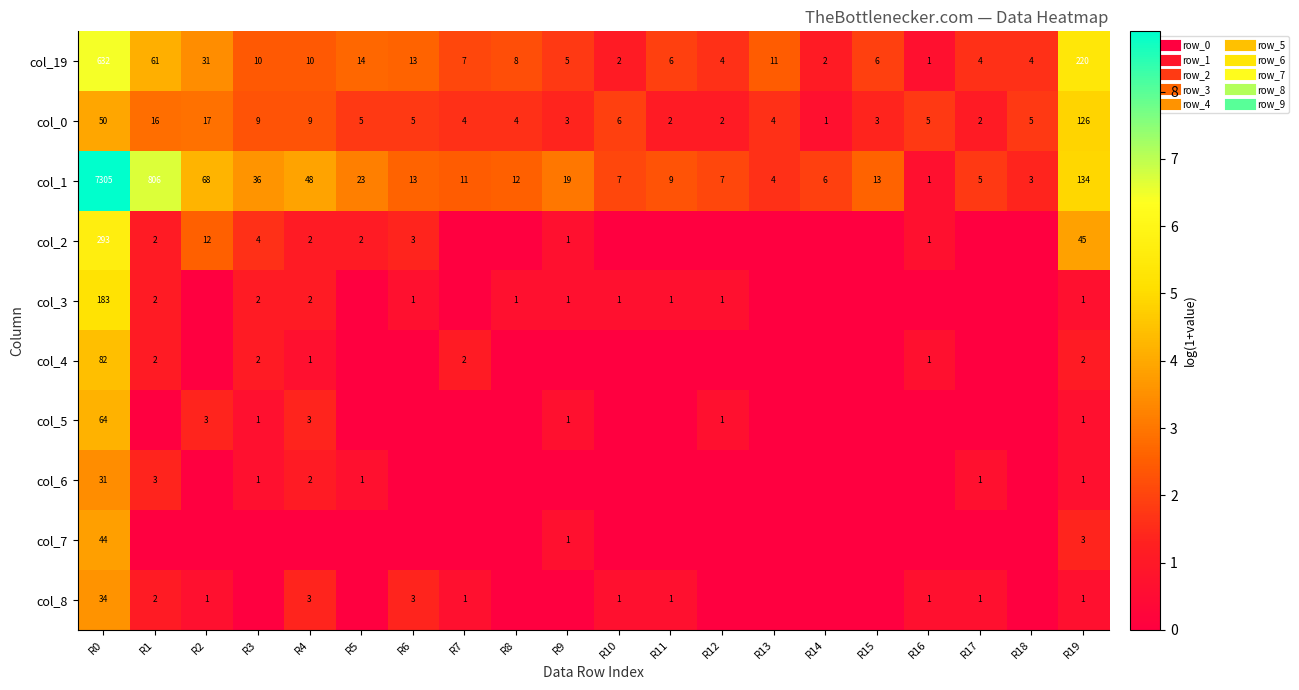

Which category has the highest value across all series?

R0